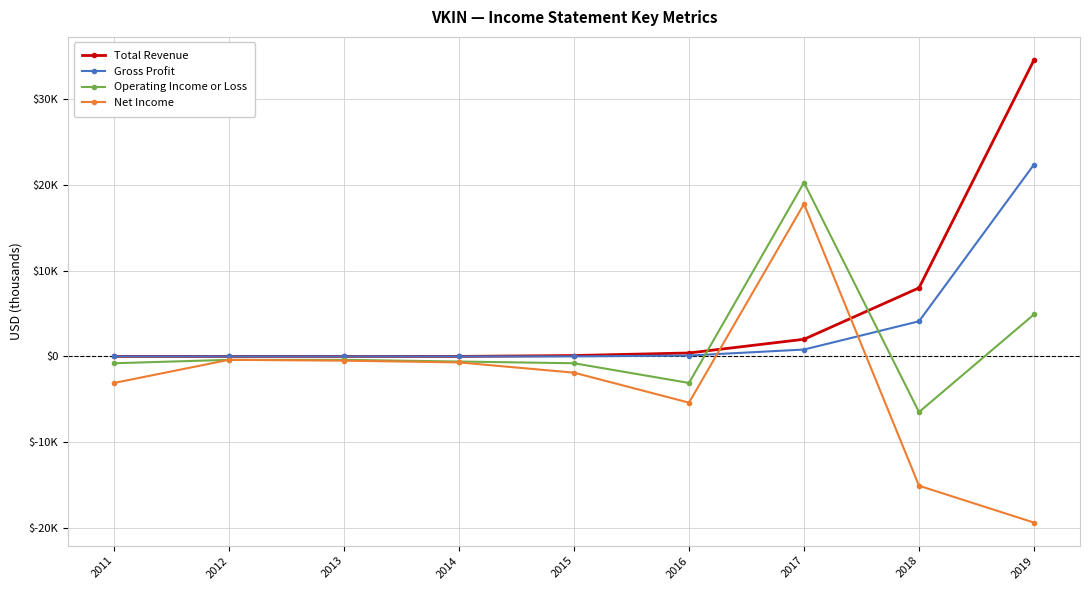

What are all the series names shown in the legend?

Total Revenue, Gross Profit, Operating Income or Loss, Net Income